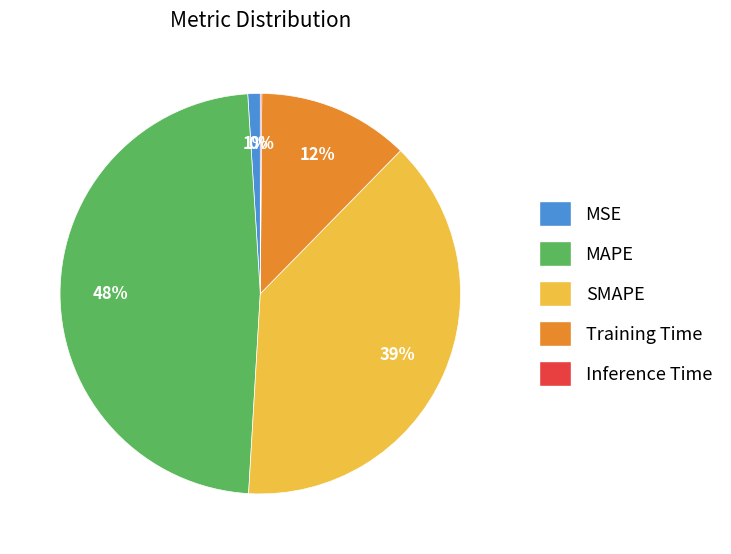

What percentage is the SMAPE slice, to the nearest percent?

39%